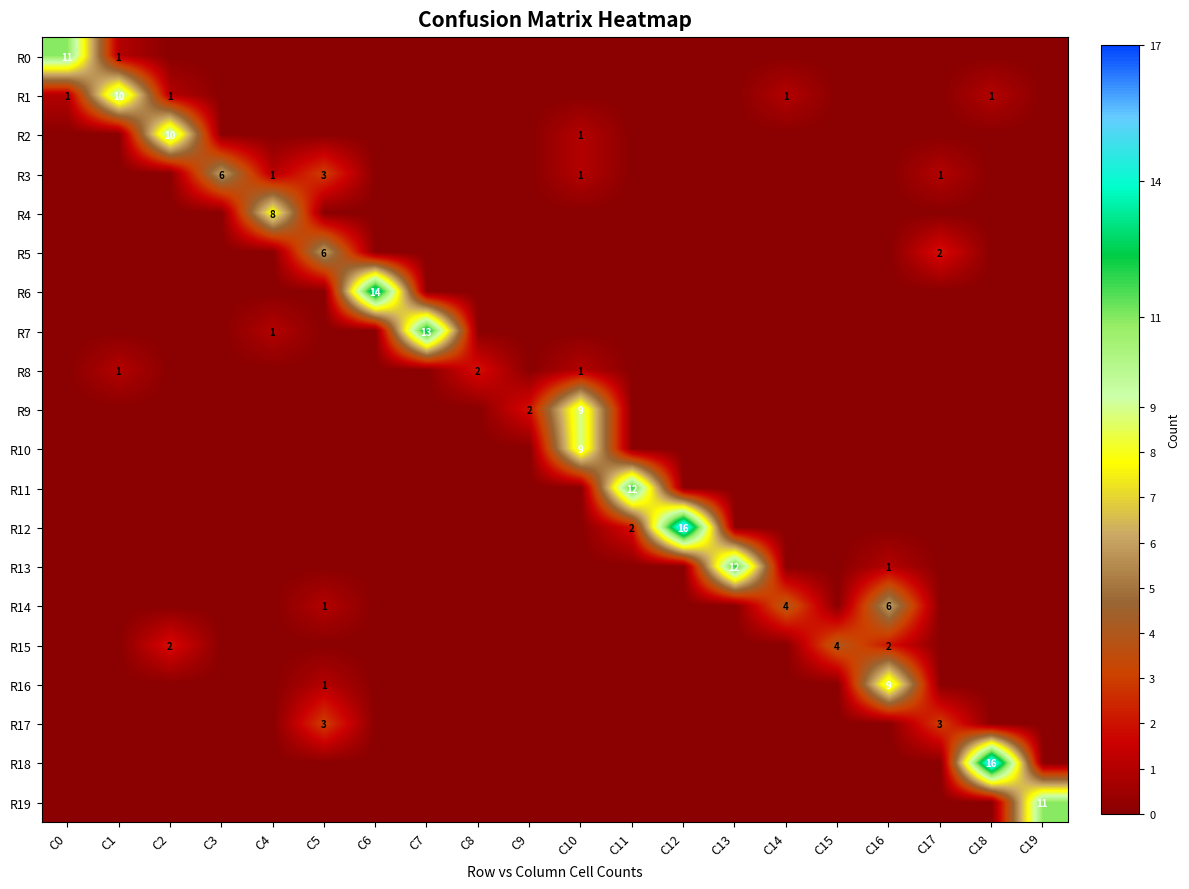

How many distinct data groups are displayed?

20